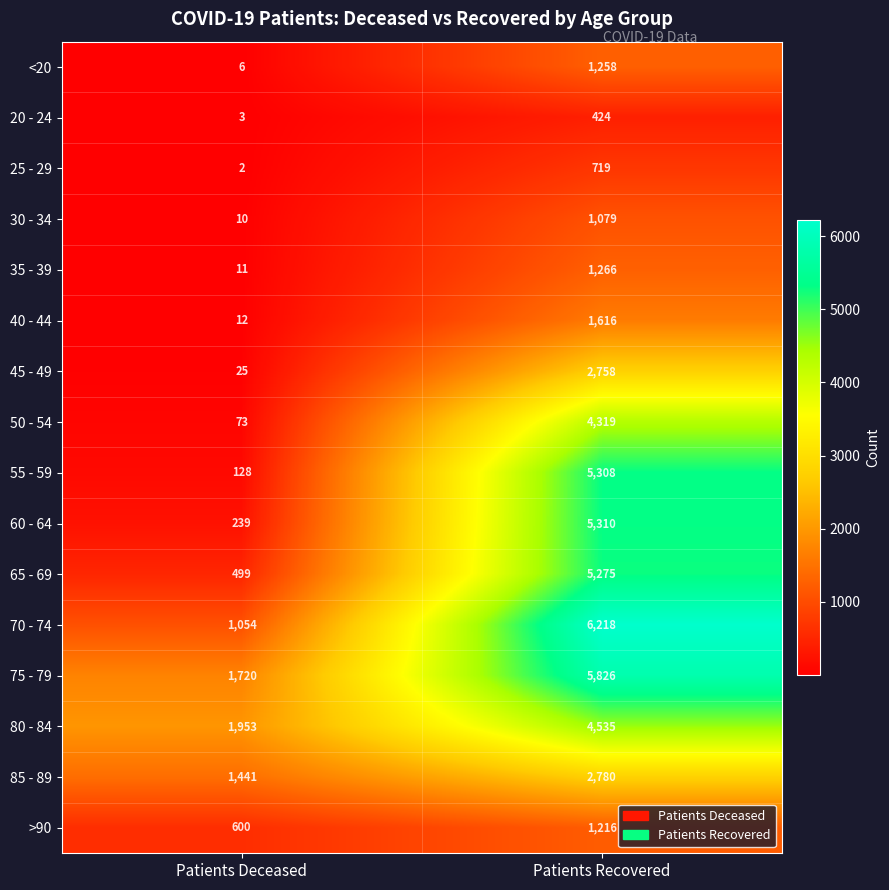

How many categories are shown in the chart?

2